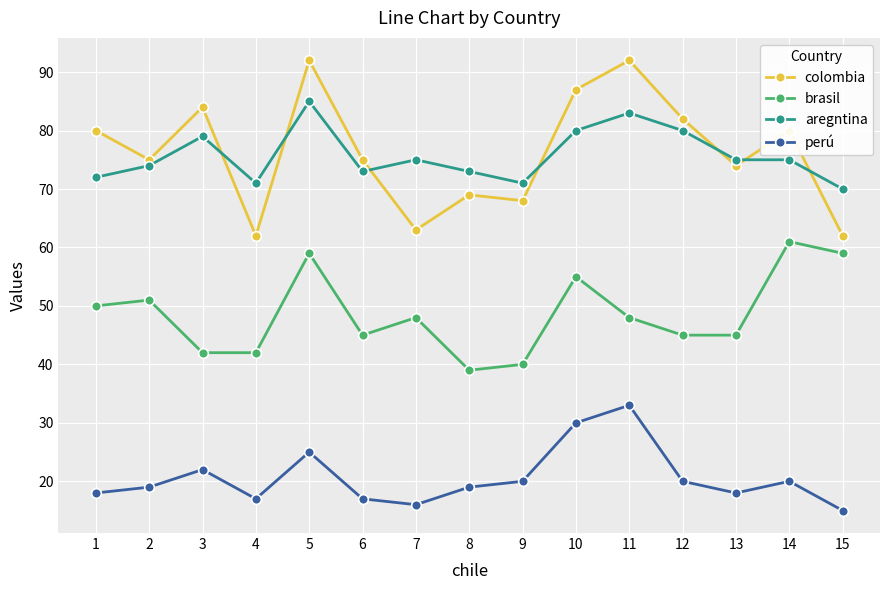

How many lines are shown in the chart?

4